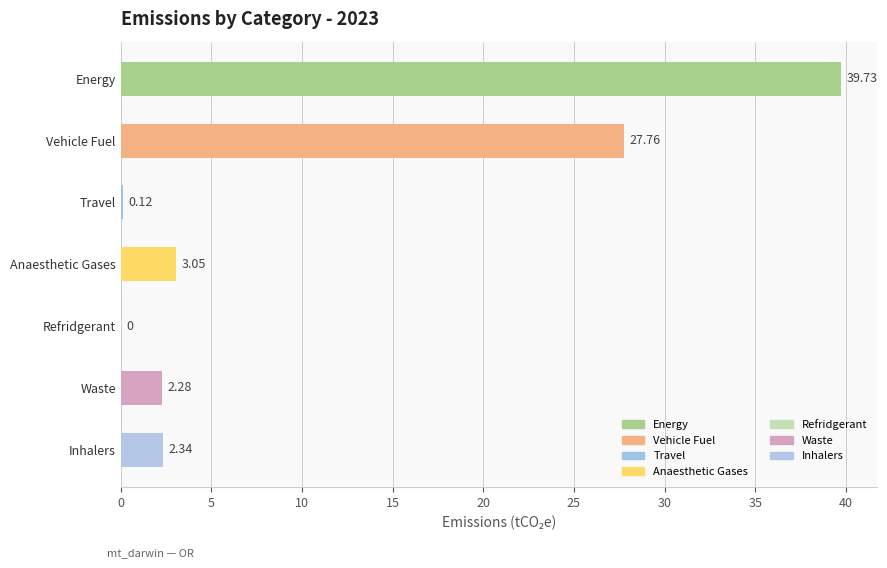

Where is the data nearest to the value 19?

Vehicle Fuel